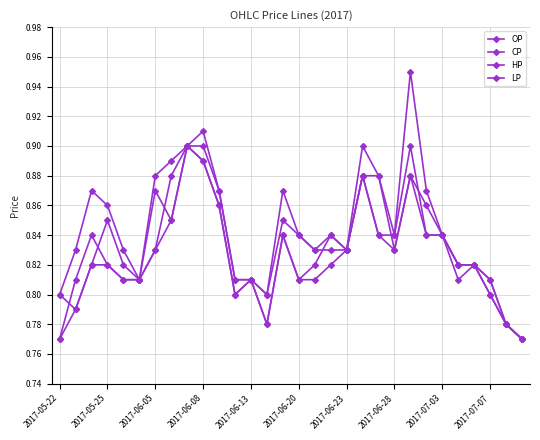

Count the number of categories in the chart.

30